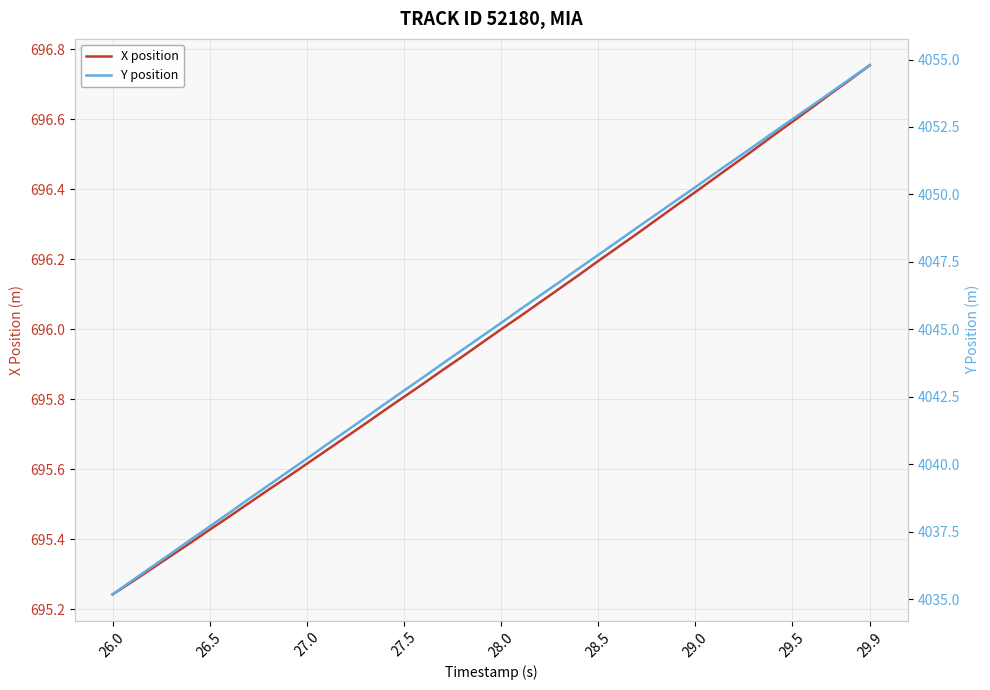

At which label does Y position reach its minimum?

26.0